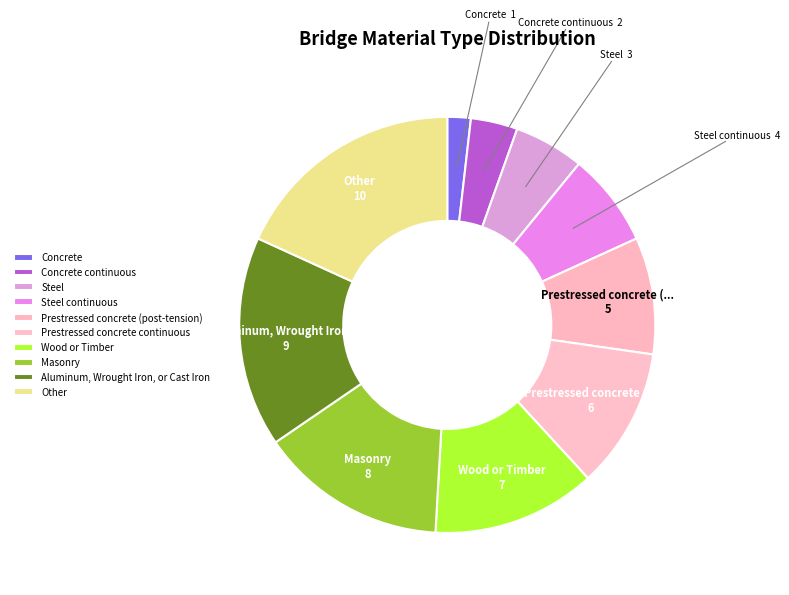

To the nearest percent, what percentage of the pie is Concrete?

2%